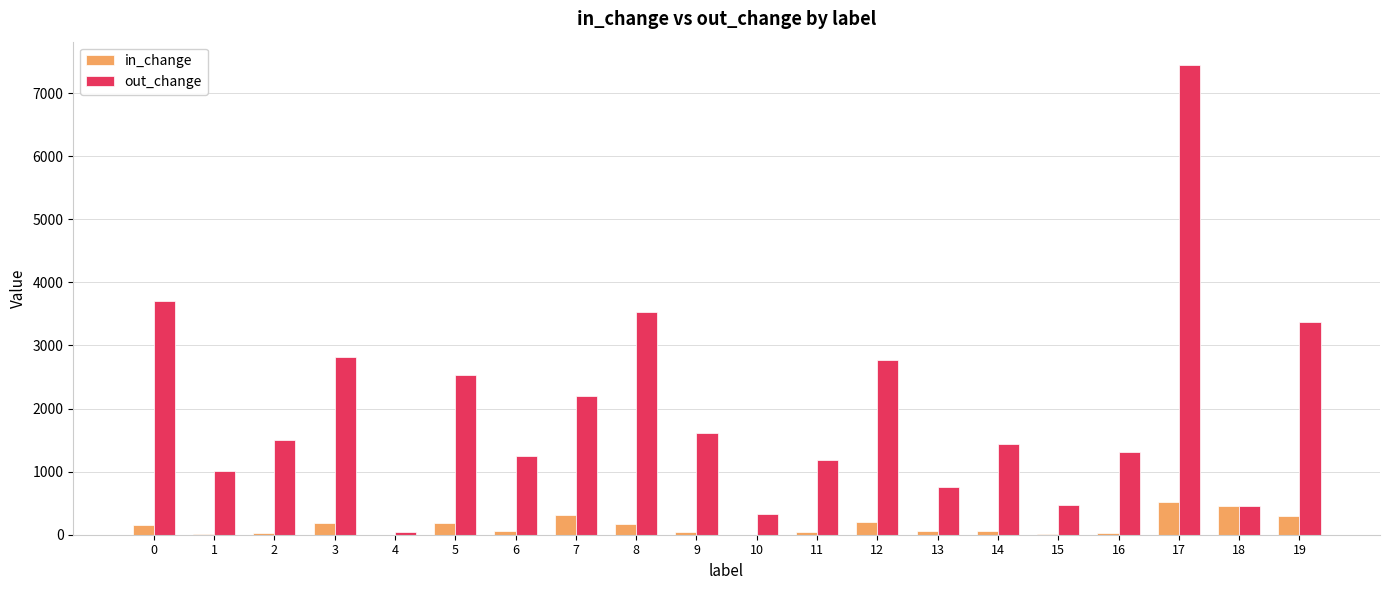

Which series has the largest total across all categories?

out_change